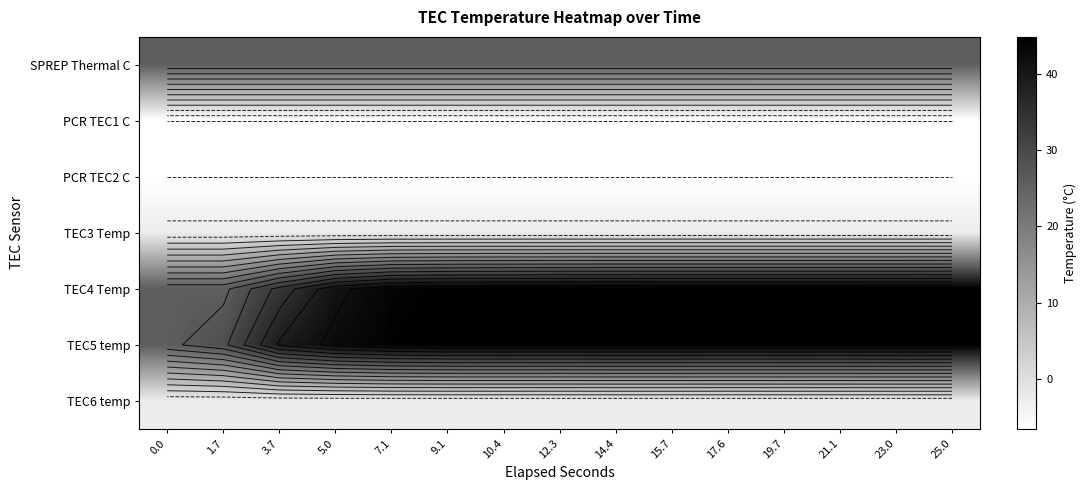

What is the sum of all PCR TEC2 C values?

-98.1